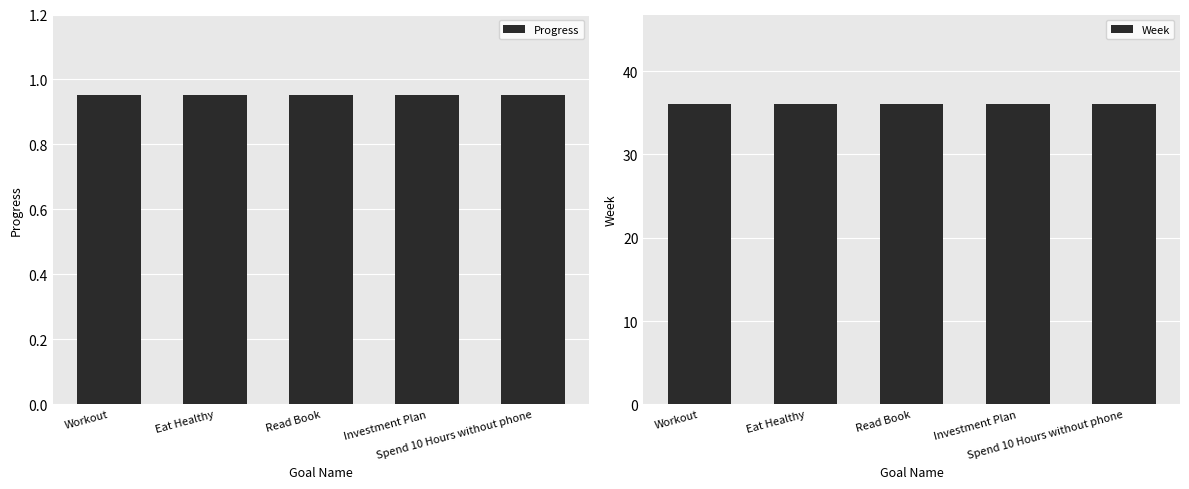

What is the difference between the highest and lowest values at Workout?

35.0